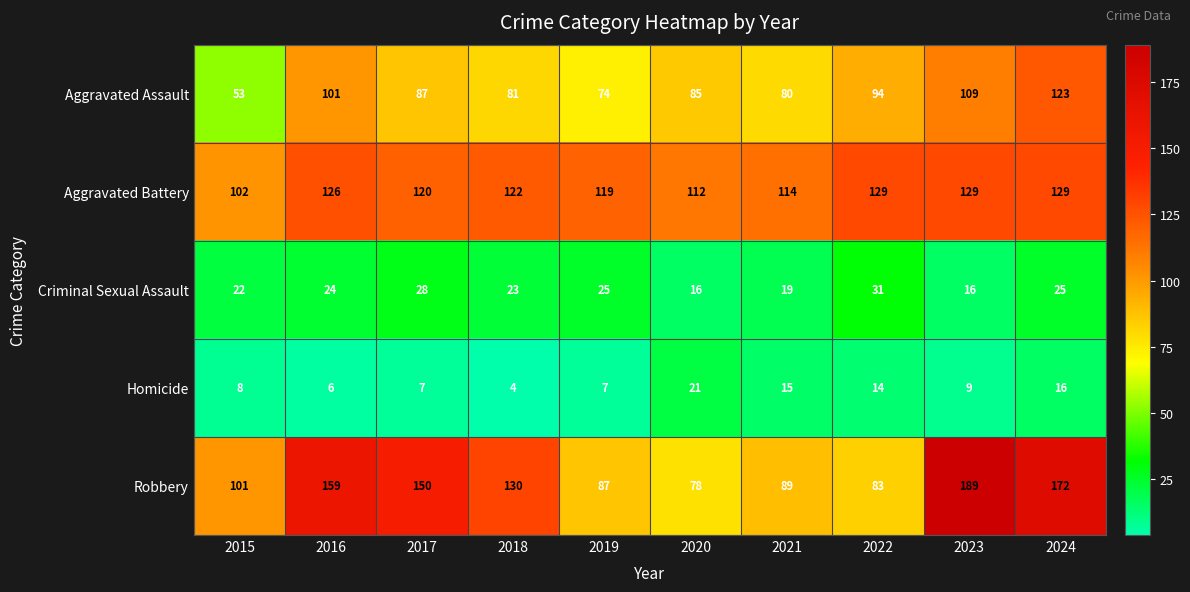

Which series changed the most between 2016 and 2022?

Robbery